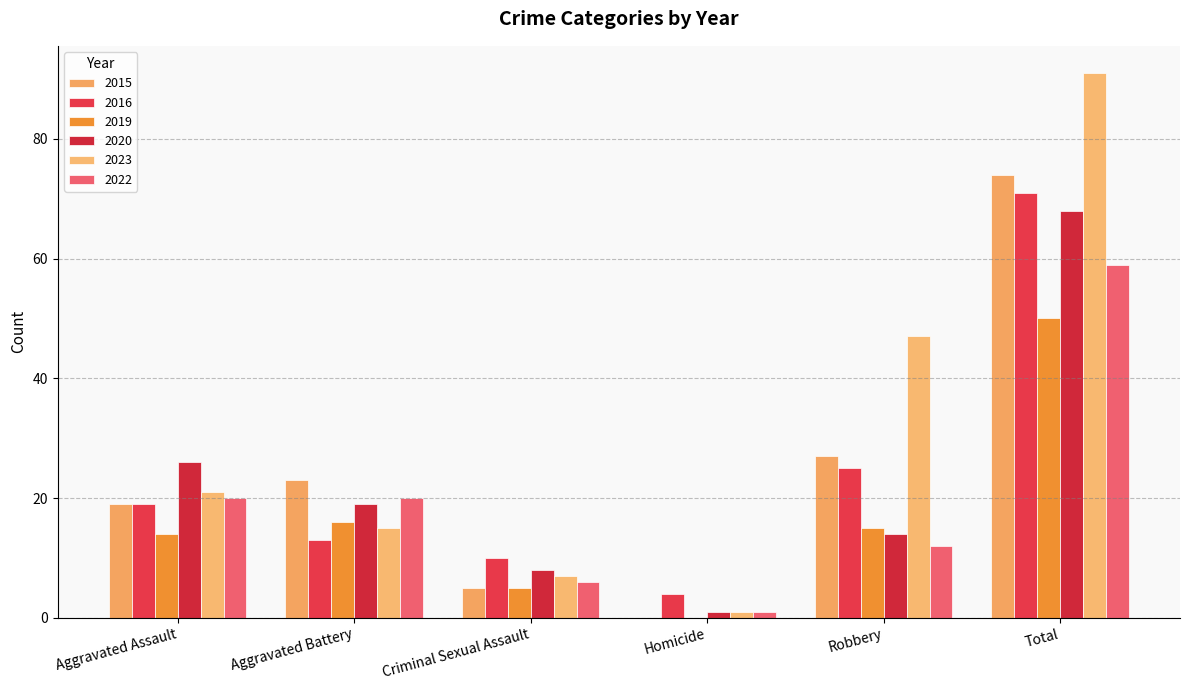

What is the sum of the 2016 values at Robbery and Homicide?

29